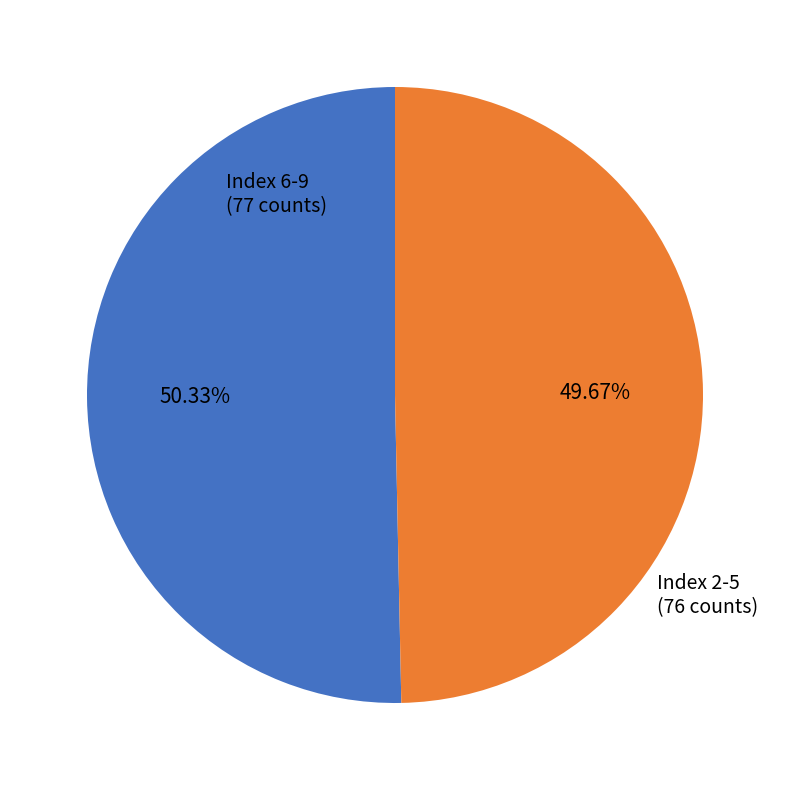

Is there any slice that represents more than half of the pie?

Yes